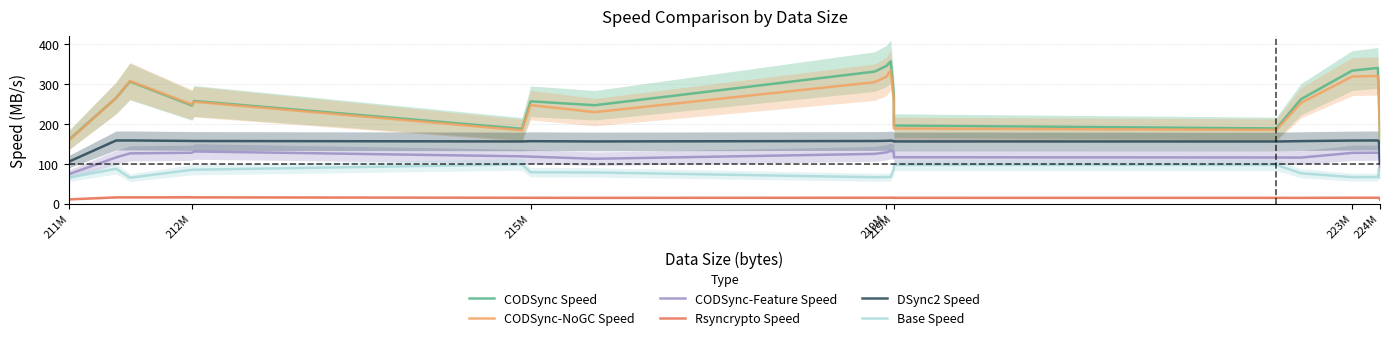

At how many categories does at least one series exceed 239?

14